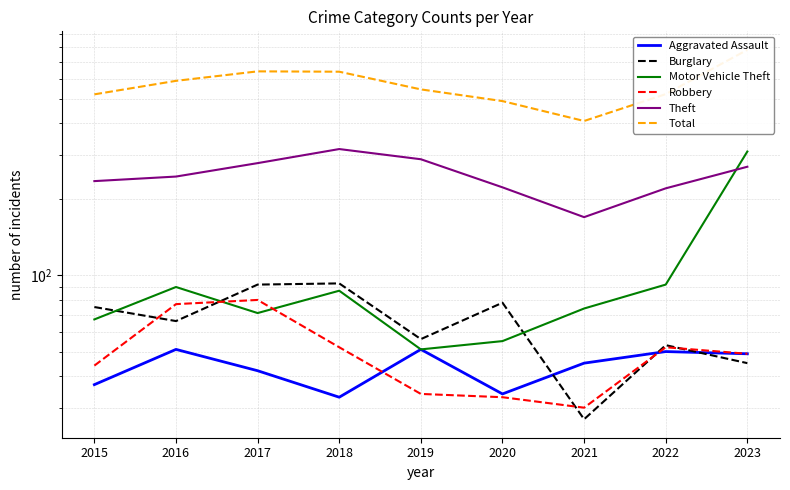

Reading left to right, transcribe all the data shown in this chart.

Aggravated Assault: 2015=37	2016=51	2017=42	2018=33	2019=51	2020=34	2021=45	2022=50	2023=49
Burglary: 2015=75	2016=66	2017=92	2018=93	2019=56	2020=78	2021=27	2022=53	2023=45
Motor Vehicle Theft: 2015=67	2016=90	2017=71	2018=87	2019=51	2020=55	2021=74	2022=92	2023=309
Robbery: 2015=44	2016=77	2017=80	2018=52	2019=34	2020=33	2021=30	2022=52	2023=49
Theft: 2015=236	2016=246	2017=278	2018=316	2019=288	2020=223	2021=170	2022=221	2023=269
Total: 2015=520	2016=588	2017=641	2018=639	2019=544	2020=489	2021=408	2022=521	2023=780